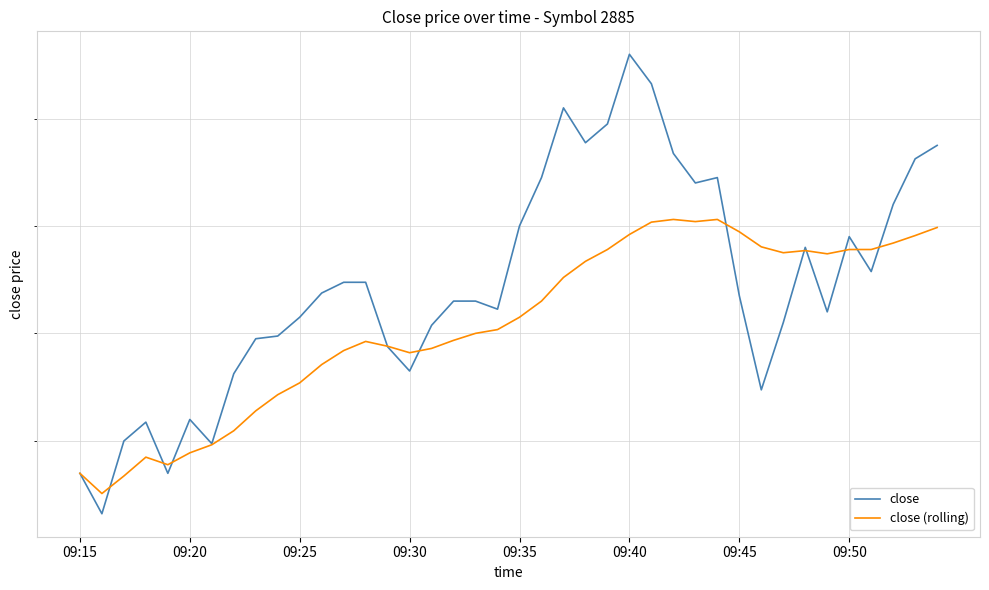

Does the chart have visible grid lines?

Yes